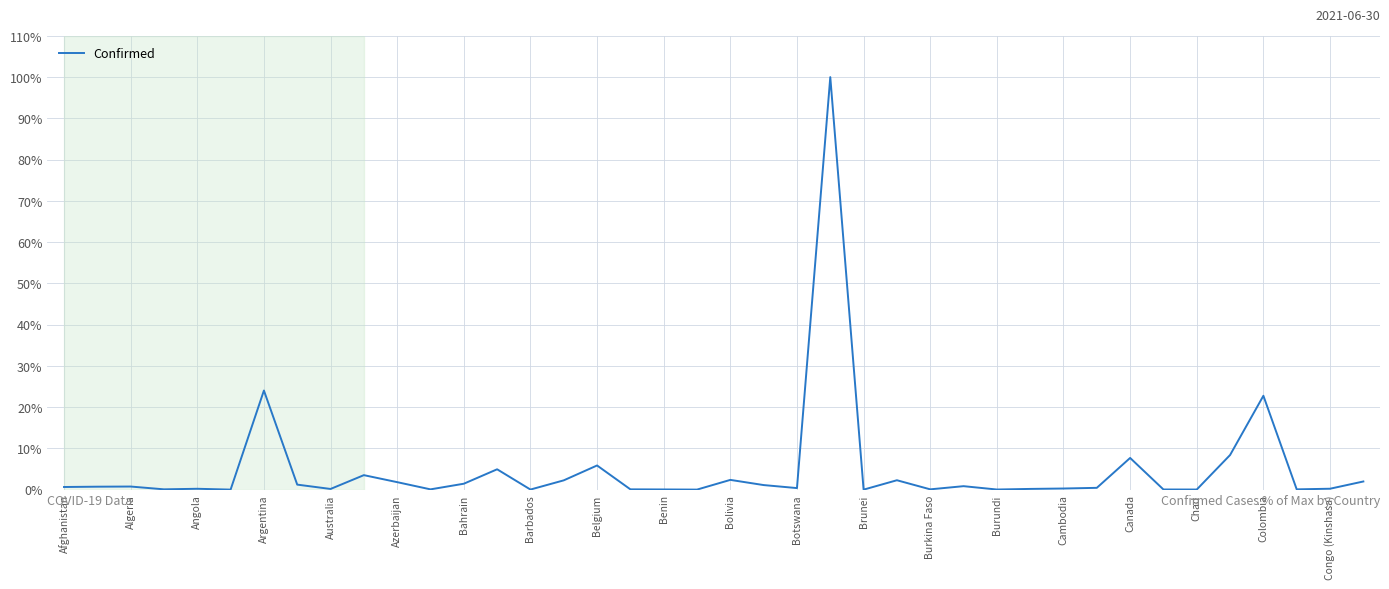

What is the difference between the maximum and minimum values?

100.0